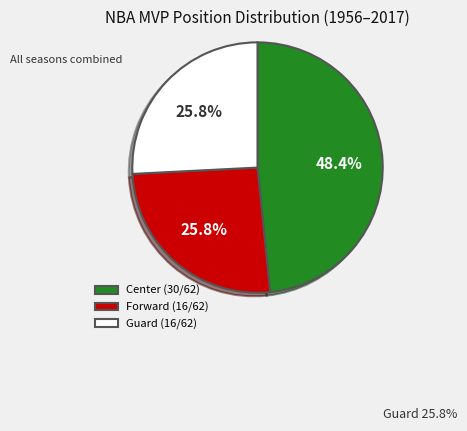

Does Center represent more than half of the total?

No